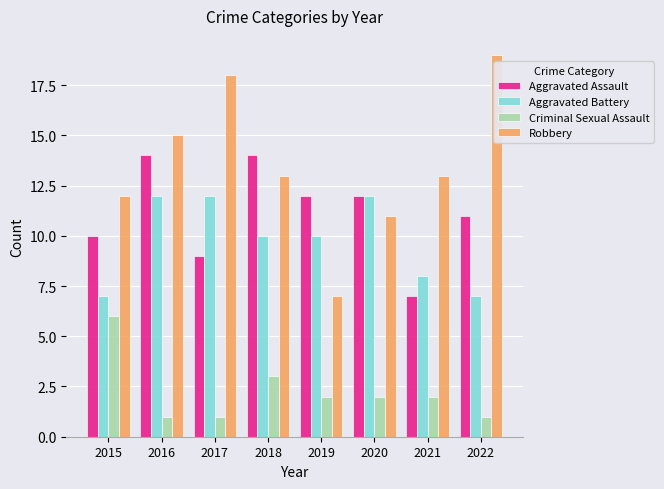

Which series has the largest total across all categories?

Robbery